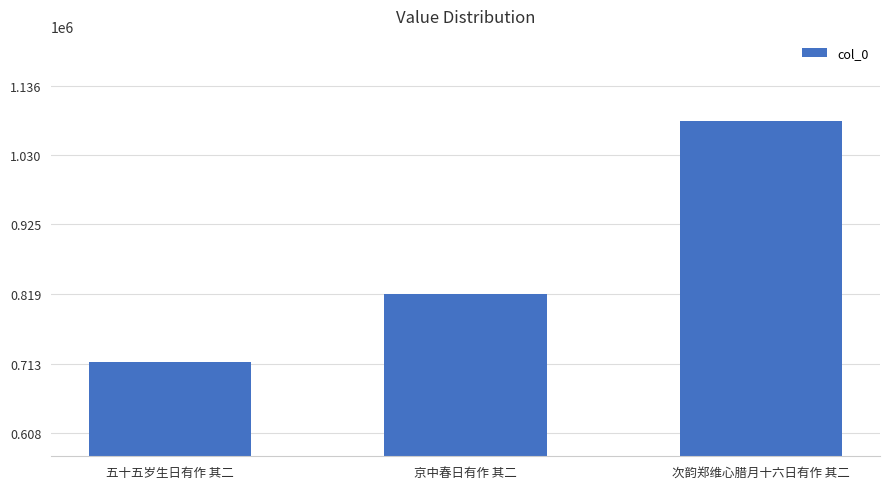

How many values are below 818765?

1